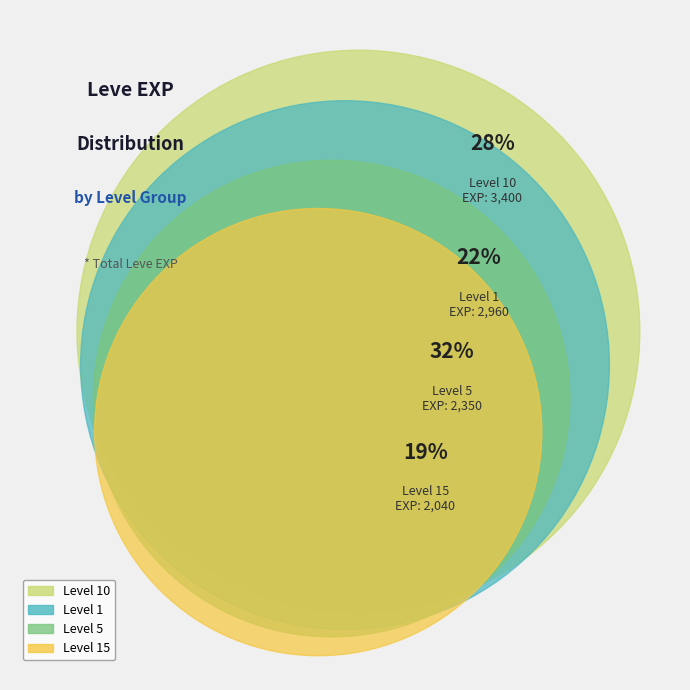

Is 1 the majority of the pie?

No